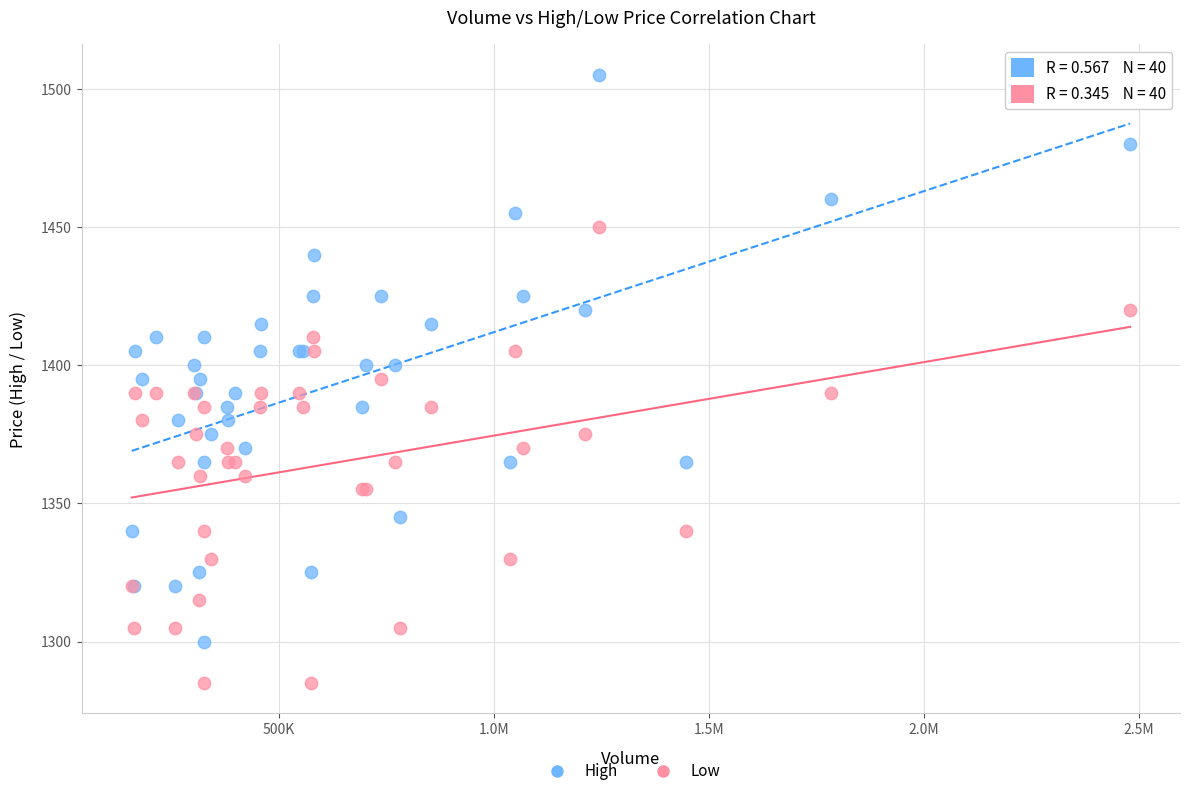

Which series reaches the minimum Y coordinate?

Low